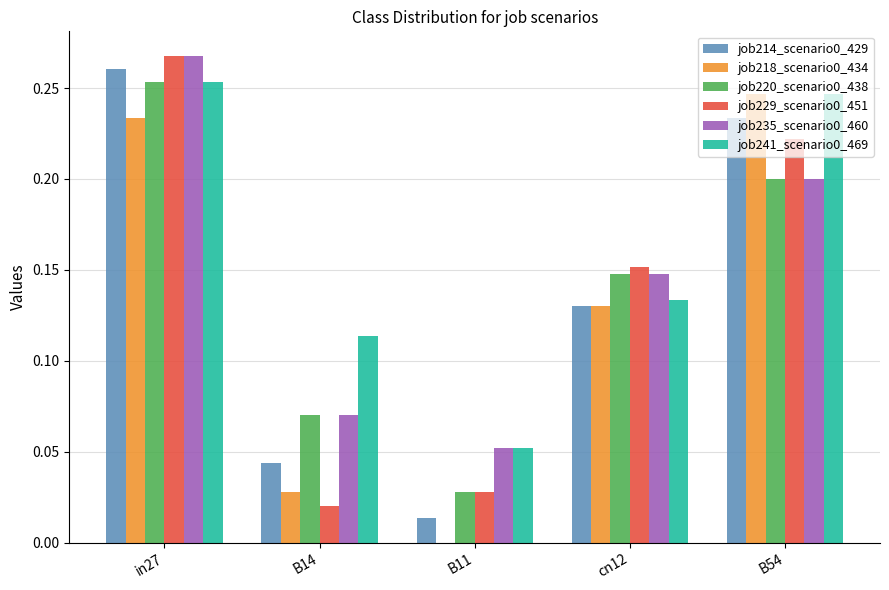

True or false: job214_scenario0_429 has a value of 0.0 at B11.

True